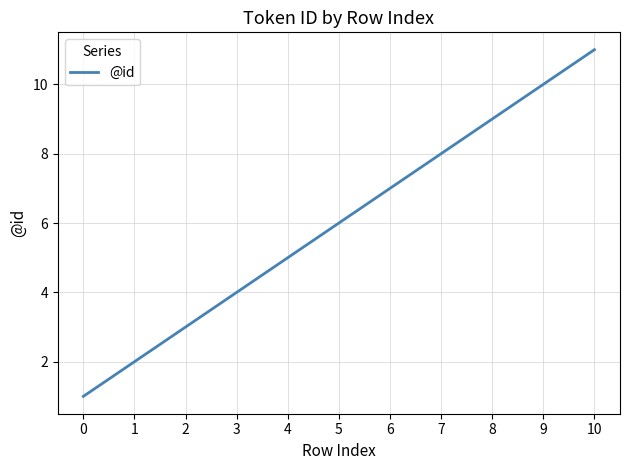

The value at 7 is 4. True or false?

False